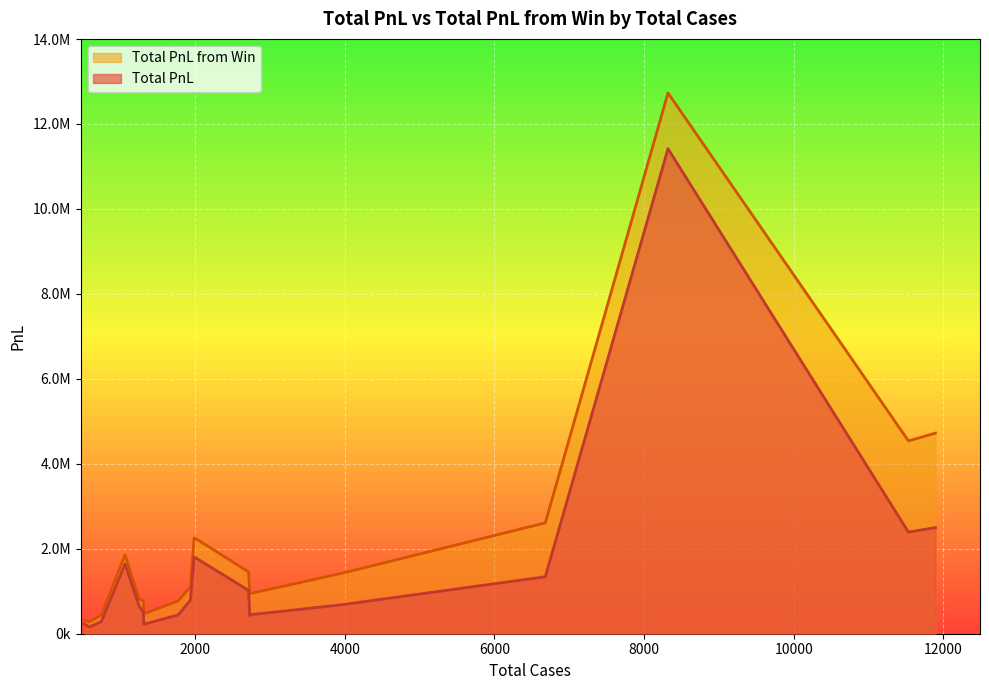

What is the label of the 7th point from the left?

1313